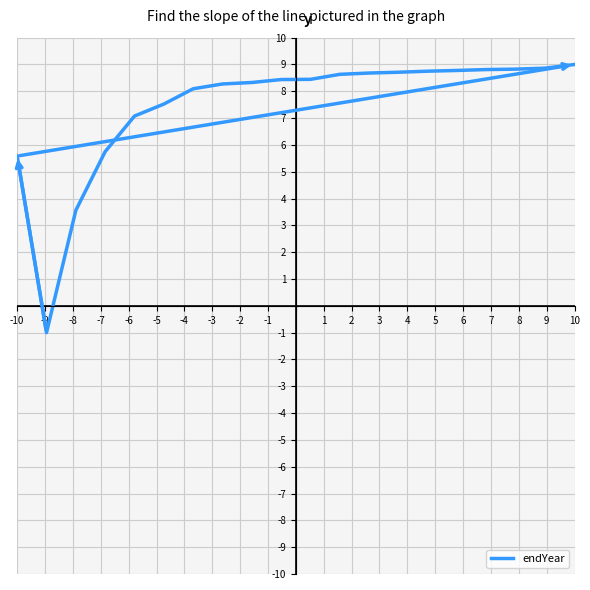

What is the smallest value displayed?

-1.0